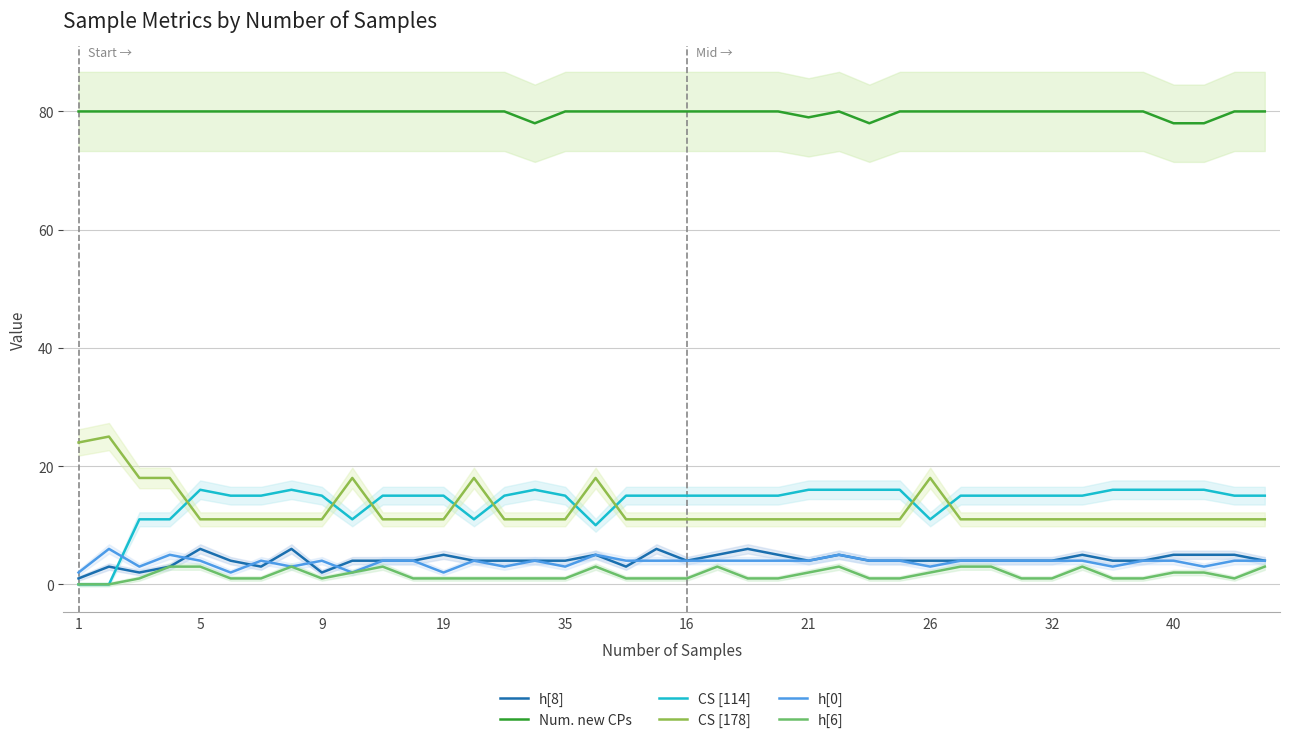

List the series in order of their peak value, highest first.

Num. new CPs, CS [178], CS [114], h[8], h[0], h[6]